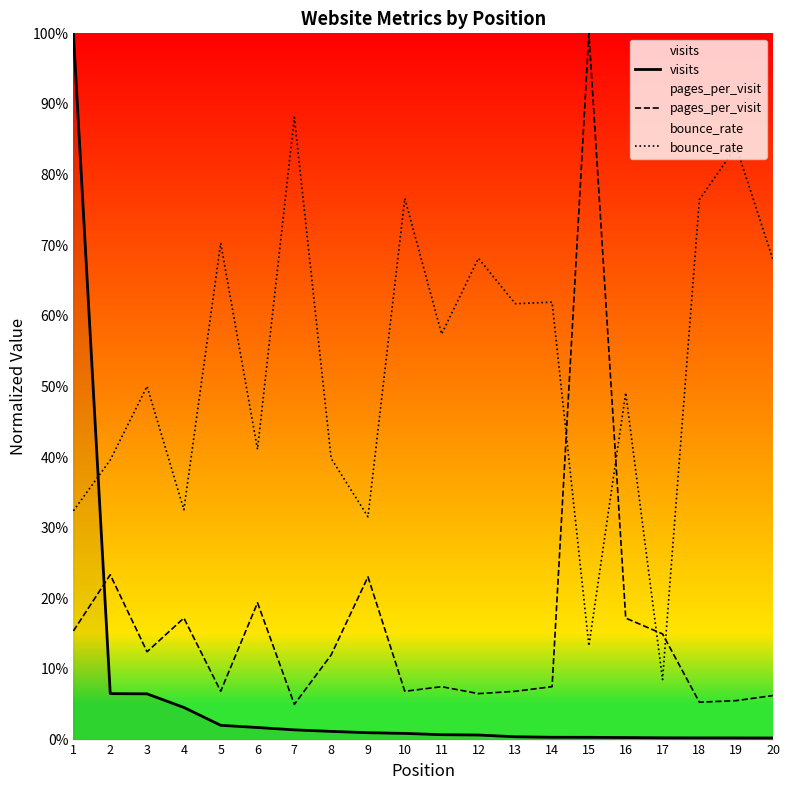

What is the value of the pages_per_visit point at the 17th from the left?

0.1